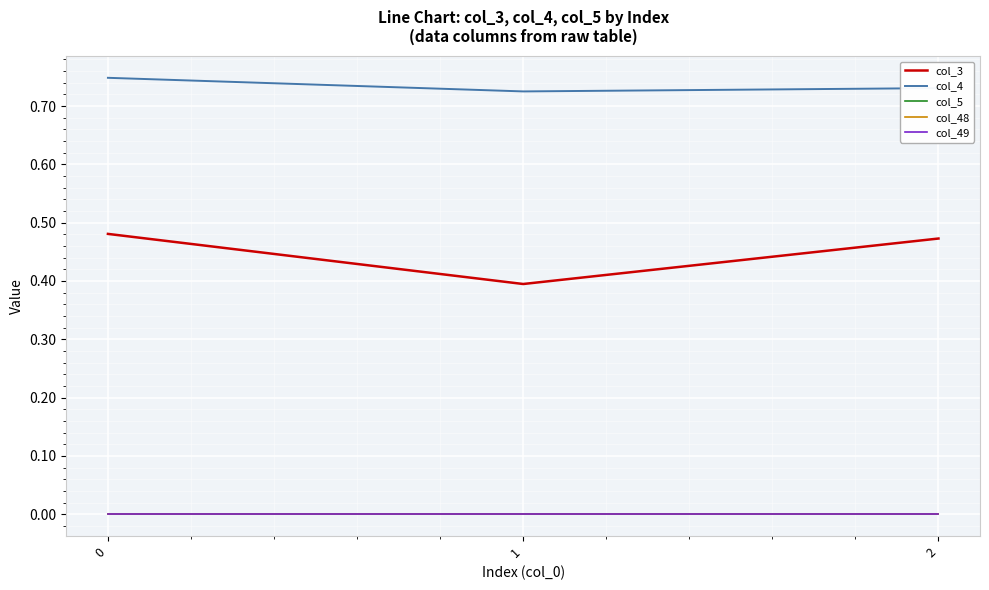

Which series has the widest spread of values?

col_3